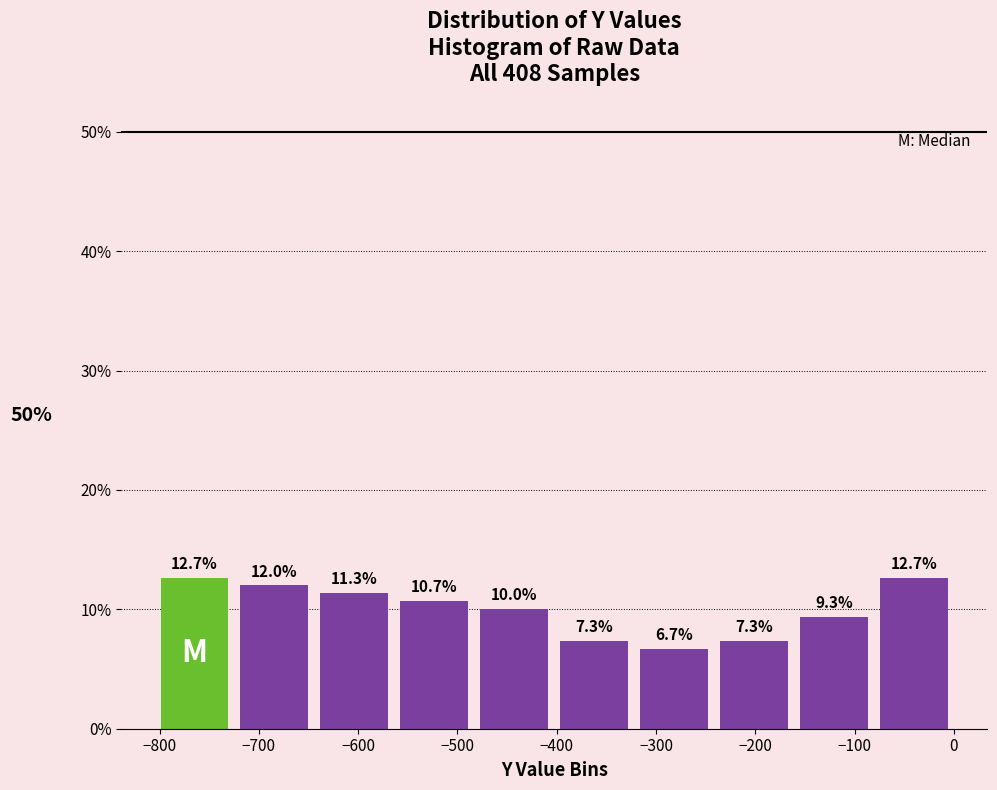

Reading left to right, list every bar in this chart as the range it spans on the x-axis followed by its height. The bar edges are not printed on the chart, so give them approximately, as read against the axis.

-800 to -720: 12.7
-720 to -640: 12.0
-640 to -560: 11.3
-560 to -480: 10.7
-480 to -400: 10.0
-400 to -320: 7.3
-320 to -240: 6.7
-240 to -160: 7.3
-160 to -80: 9.3
-80 to 0: 12.7